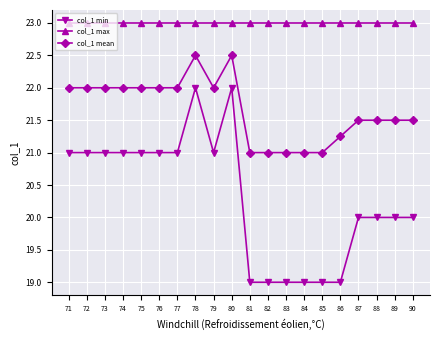

What is the difference between the maximum and minimum values in the col_1 mean series?

1.5